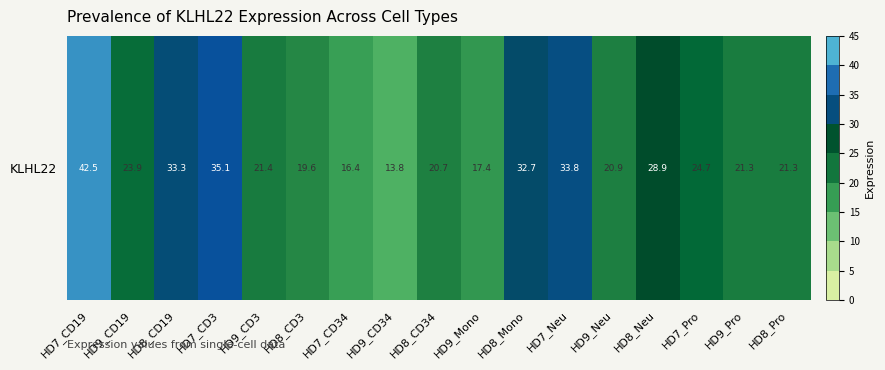

At which category does the chart reach its minimum across all series?

HD9_CD34